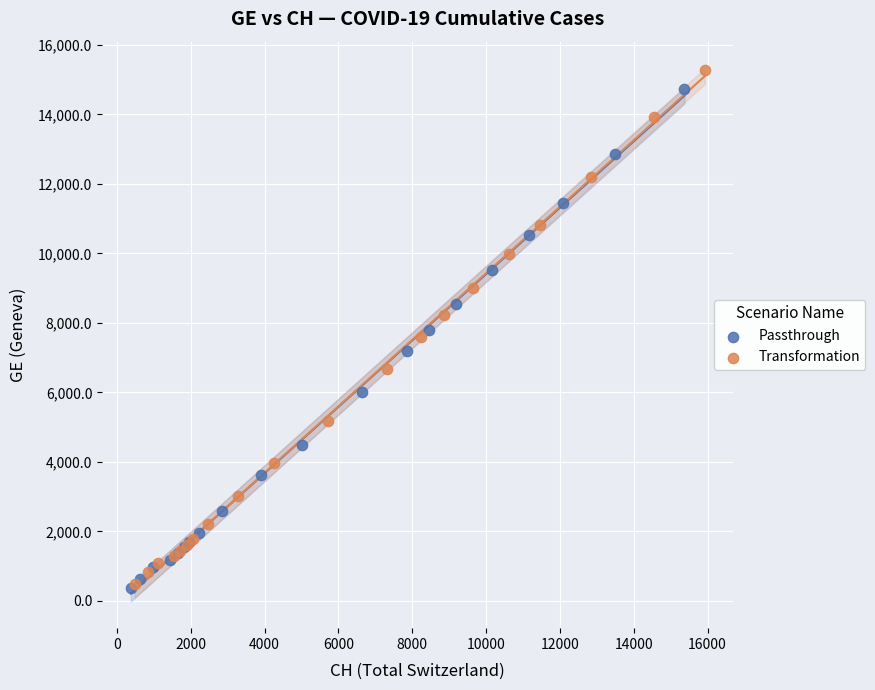

Which series has the largest Y range (max minus min)?

Transformation